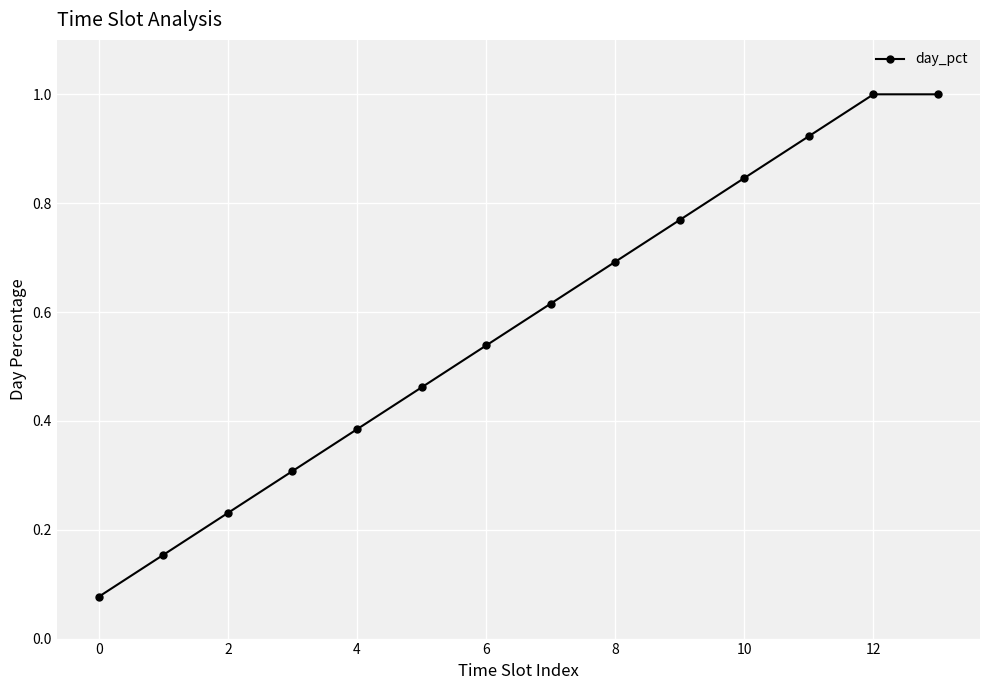

What is the maximum value shown in the chart?

1.0